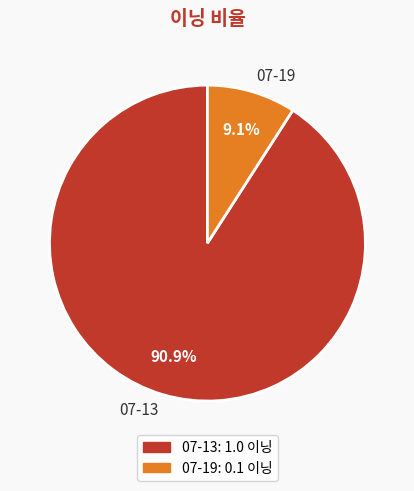

Is it true that 07-13 is 91% of the pie?

True